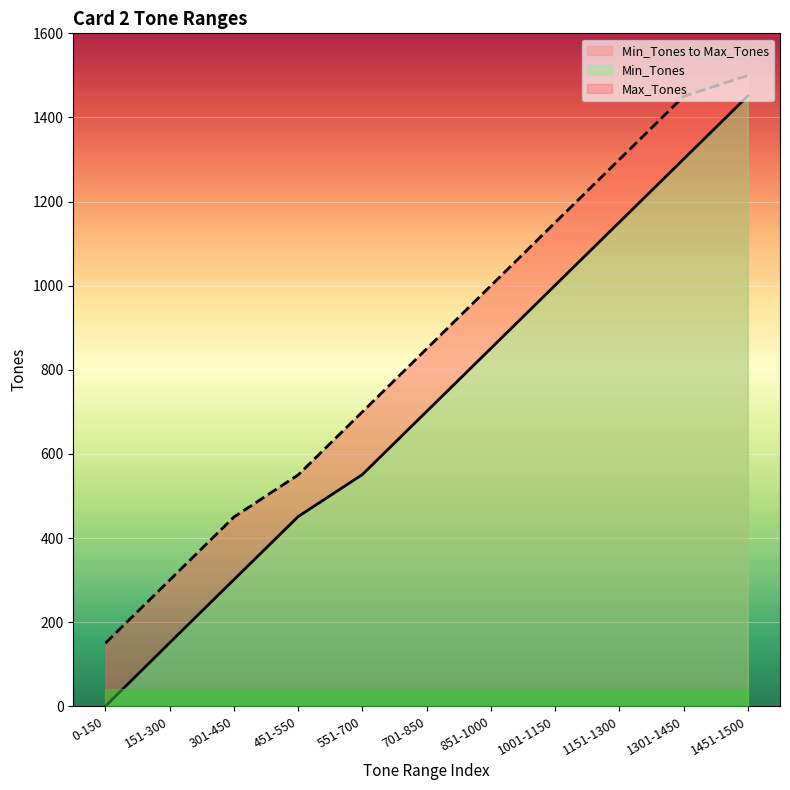

At which label is Min_Tones closest to 725?

701-850